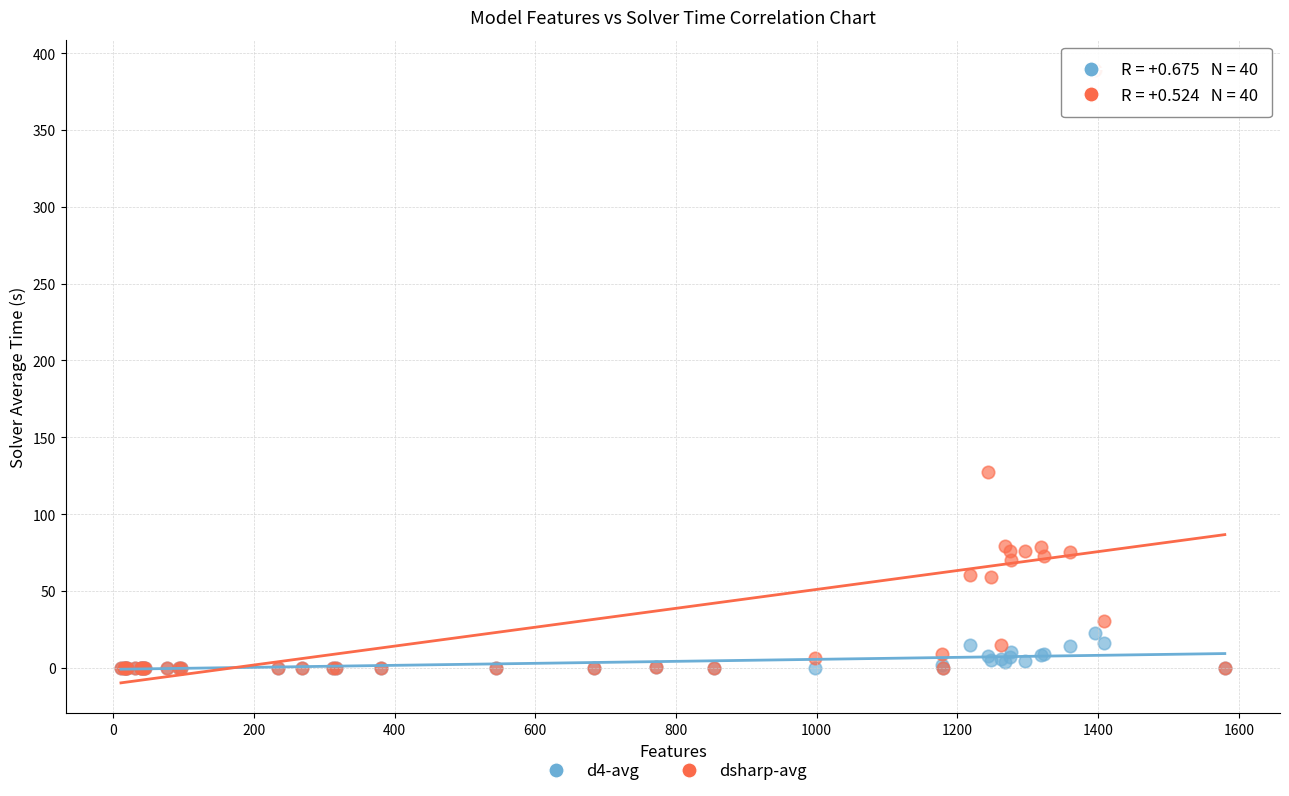

In the dsharp-avg series, what Y value is closest to 194?

127.2